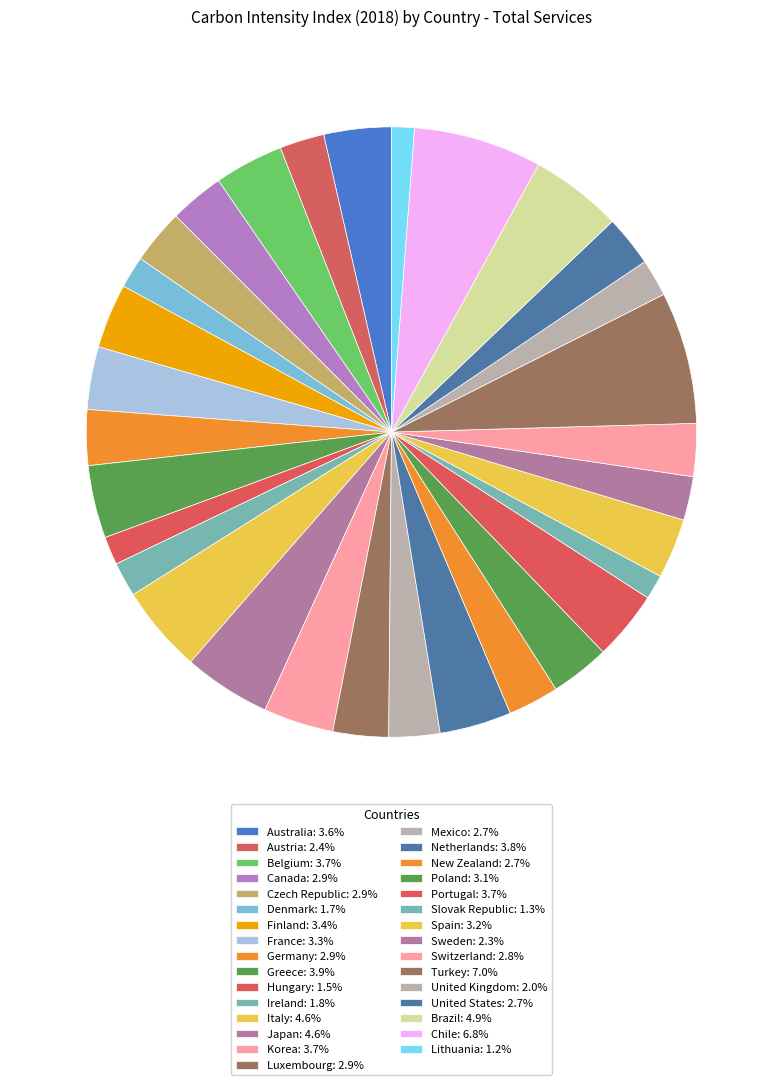

Count the number of slices in the pie.

31